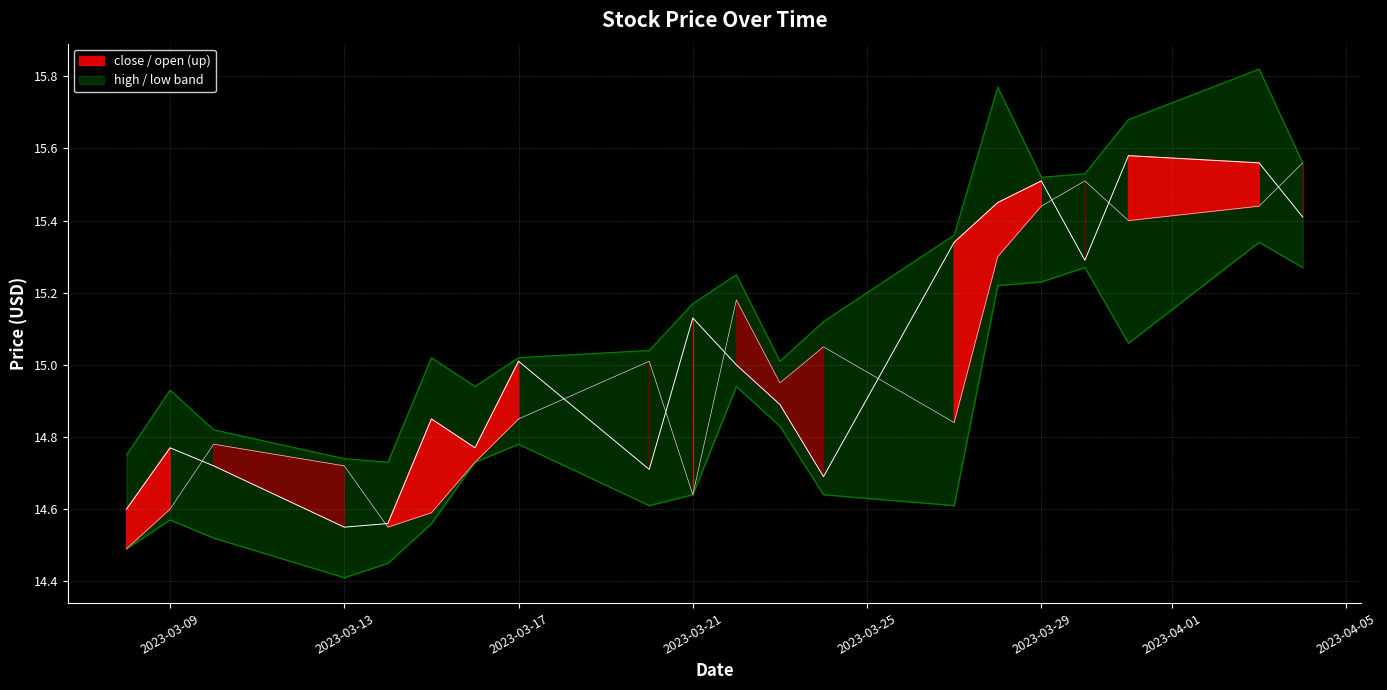

How many lines are shown in the chart?

4